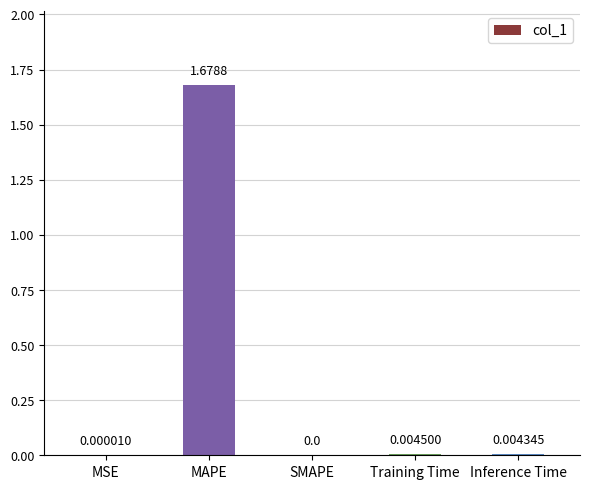

What is the change in value from MSE to MAPE?

+1.7